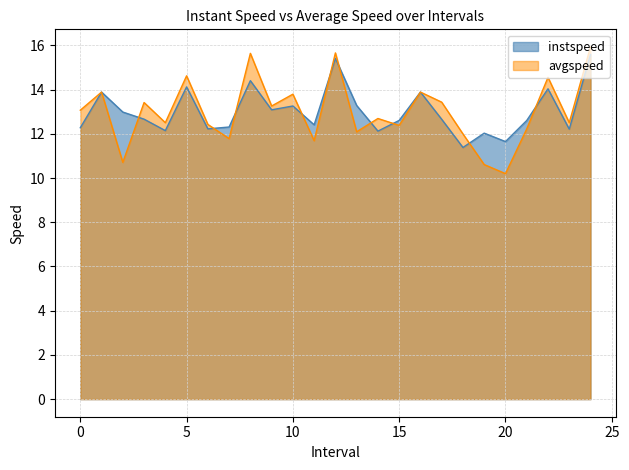

What is the label of the 2nd point from the right?

23.0